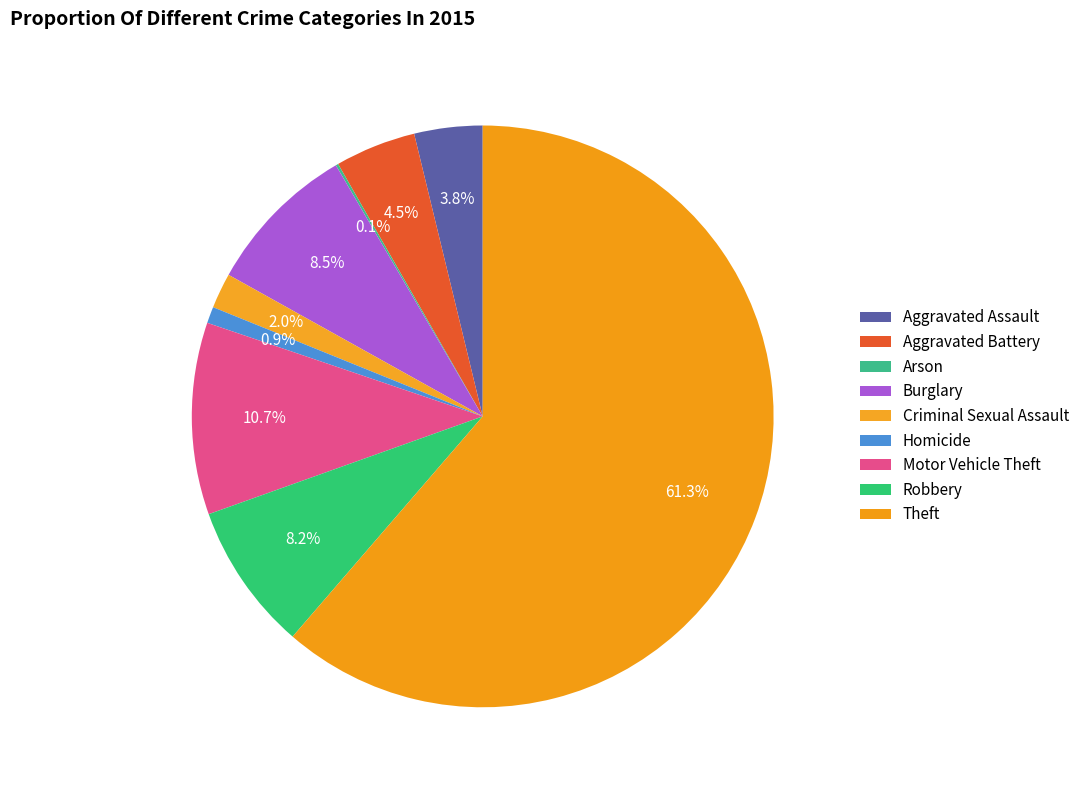

True or false: Arson accounts for 0% of the total.

True